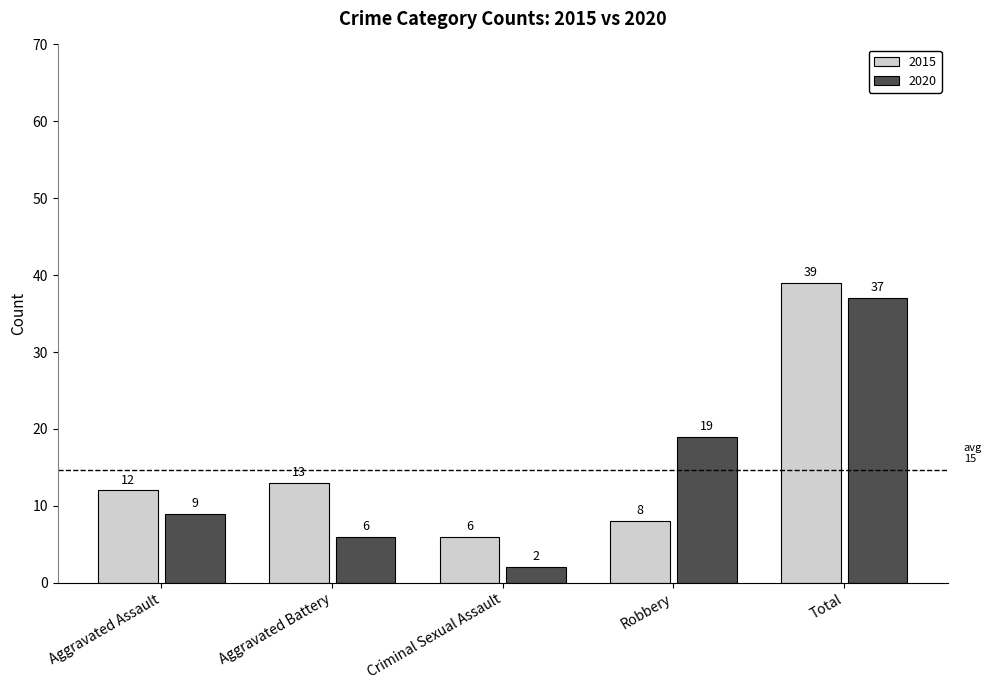

What is the average value of the 2015 series?

16